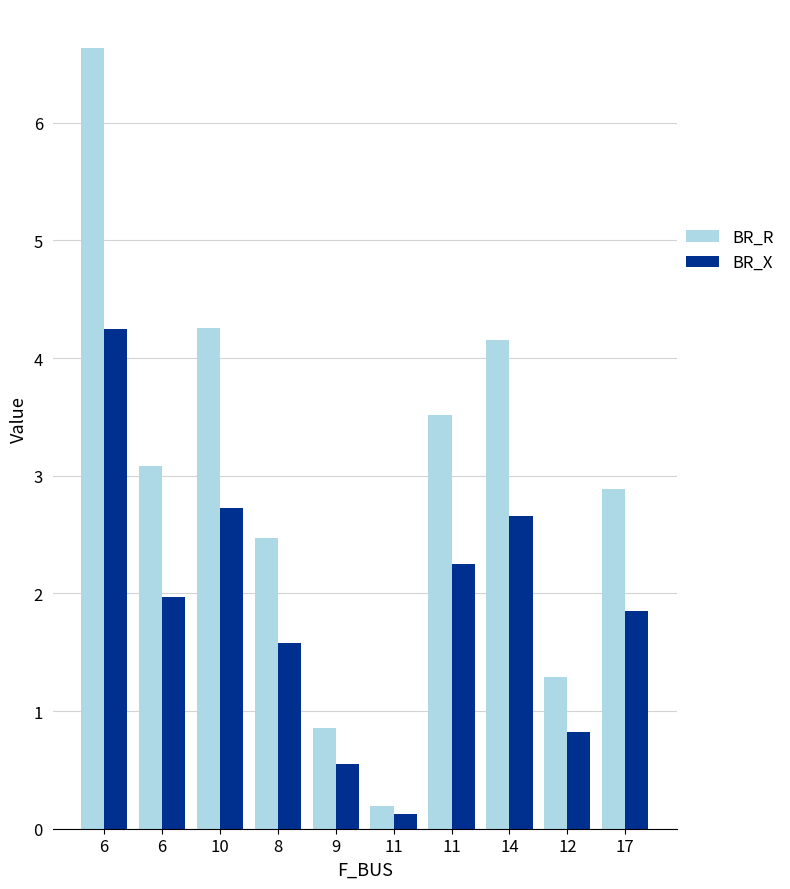

How many series are shown in this chart?

2